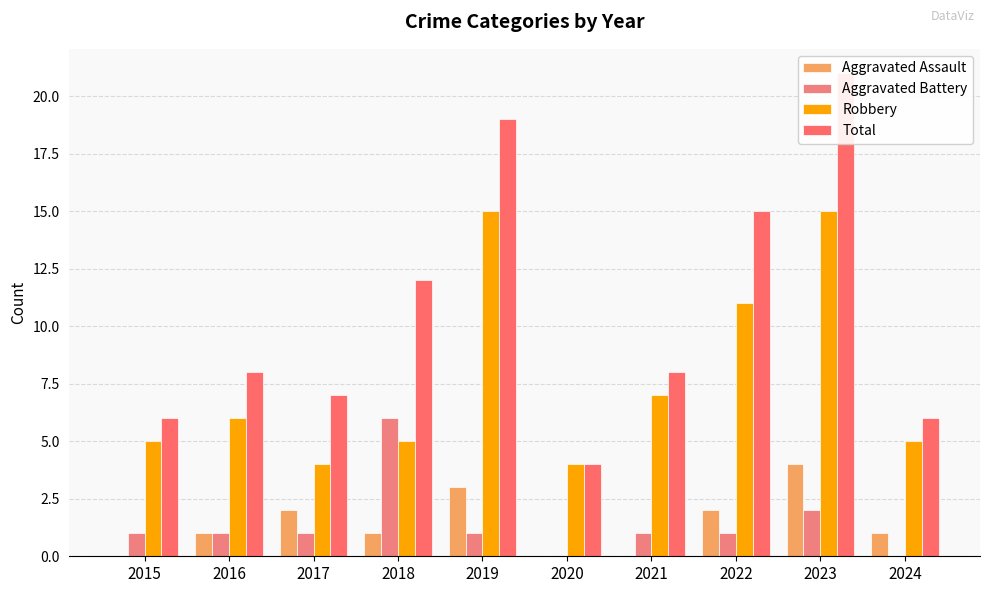

Which series has the largest total across all categories?

Total